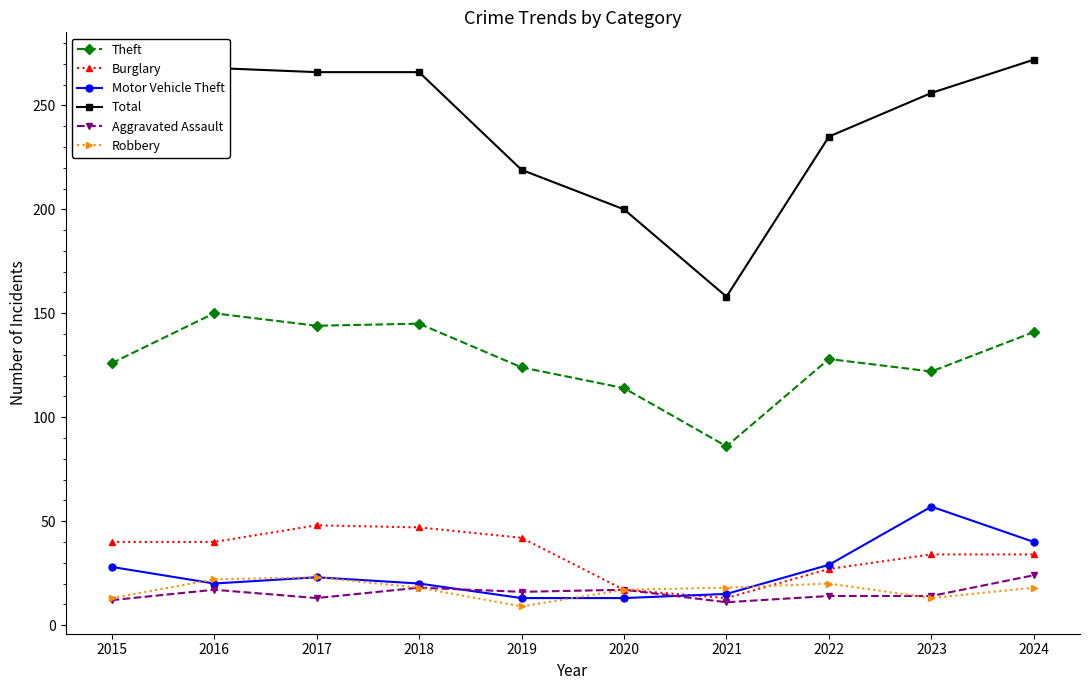

True or false: Total and Burglary intersect in this chart.

False